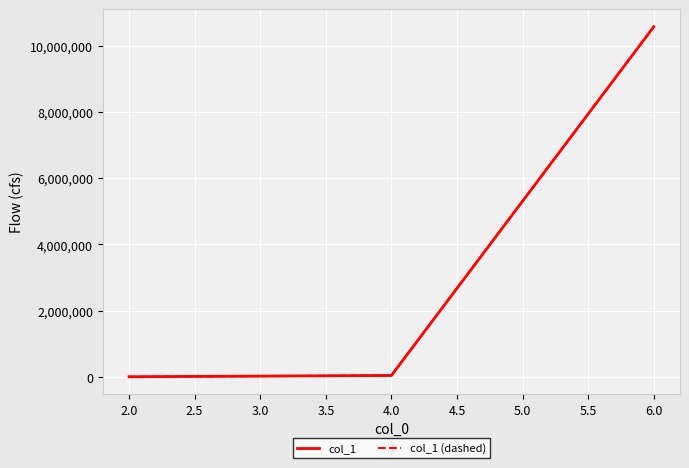

At which label is col_1 (dashed) closest to 5291865?

4.0